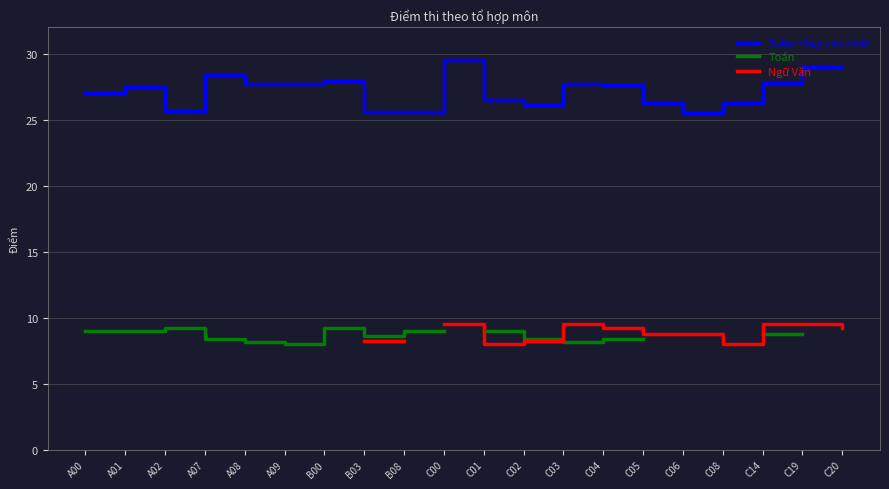

What is the difference between the maximum and minimum values in the Điểm tổng cao nhất series?

4.0